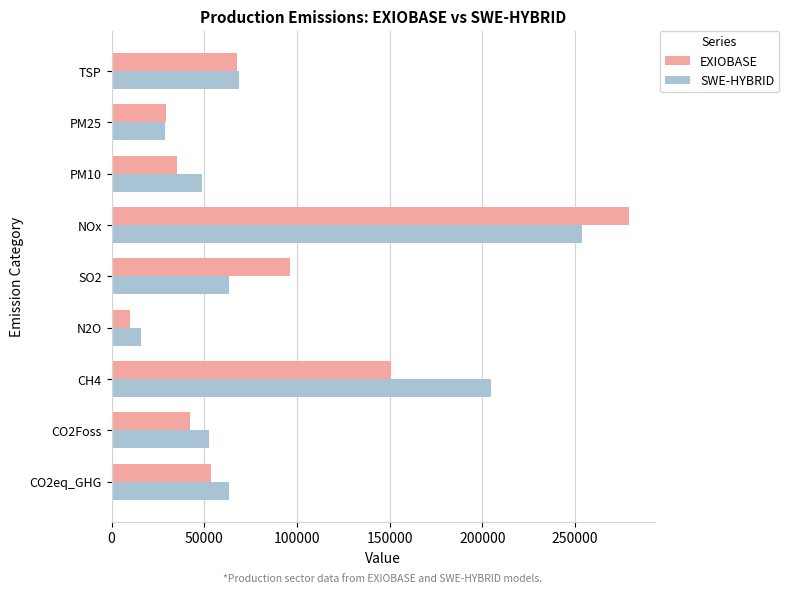

What is the total value across all series at PM25?

58530.0